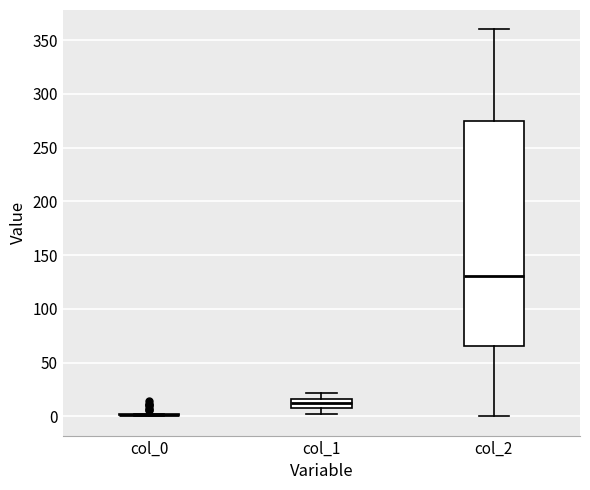

Reading left to right, transcribe this box plot: for each box, give where its median line is, the range the box spans, and where its two whiskers end, as read against the y-axis. The values are not printed on the chart, so give them approximately, as read against the axis.

col_0: box collapsed to a line at 0, whiskers 0 to 0
col_1: median 15 (inside the box), box 5 to 15, whiskers 0 to 20
col_2: median 130, box 65 to 275, whiskers 0 to 360